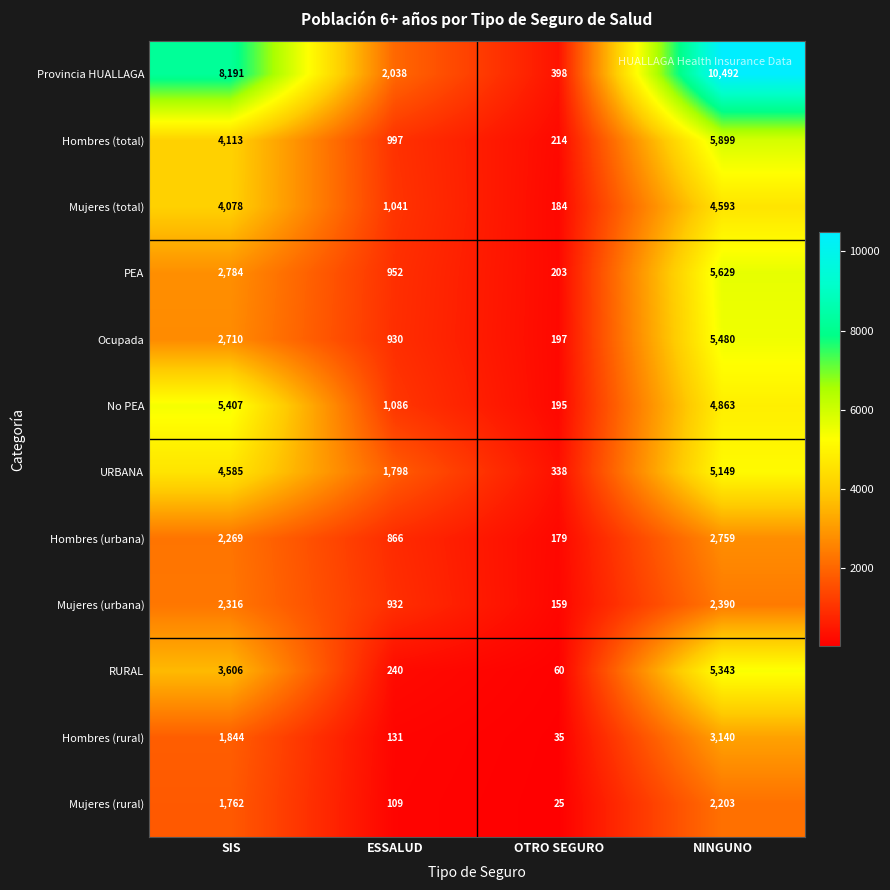

True or false: Hombres (urbana) has a value of 1619 at NINGUNO.

False